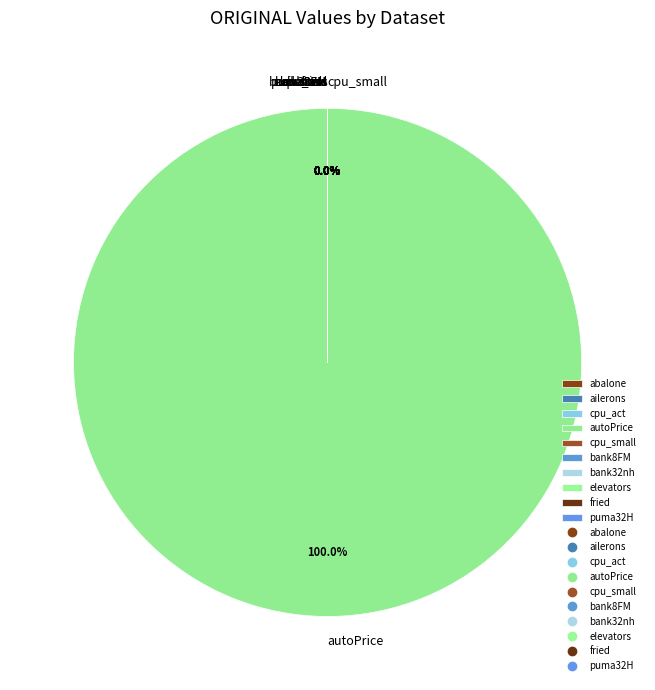

The abalone slice represents 0% of the pie. True or false?

True